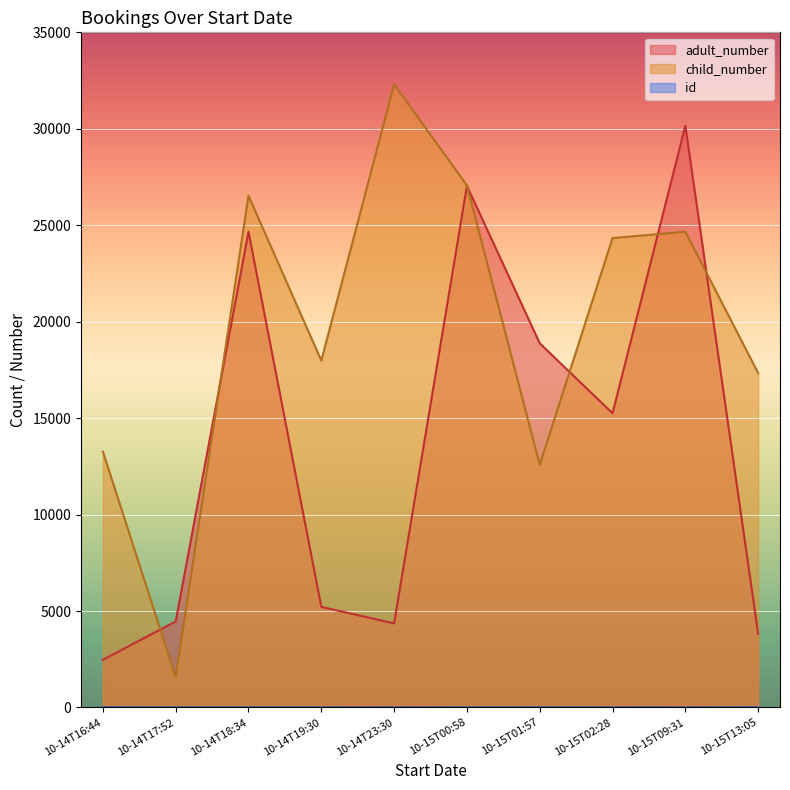

What is the maximum value for adult_number?

30163